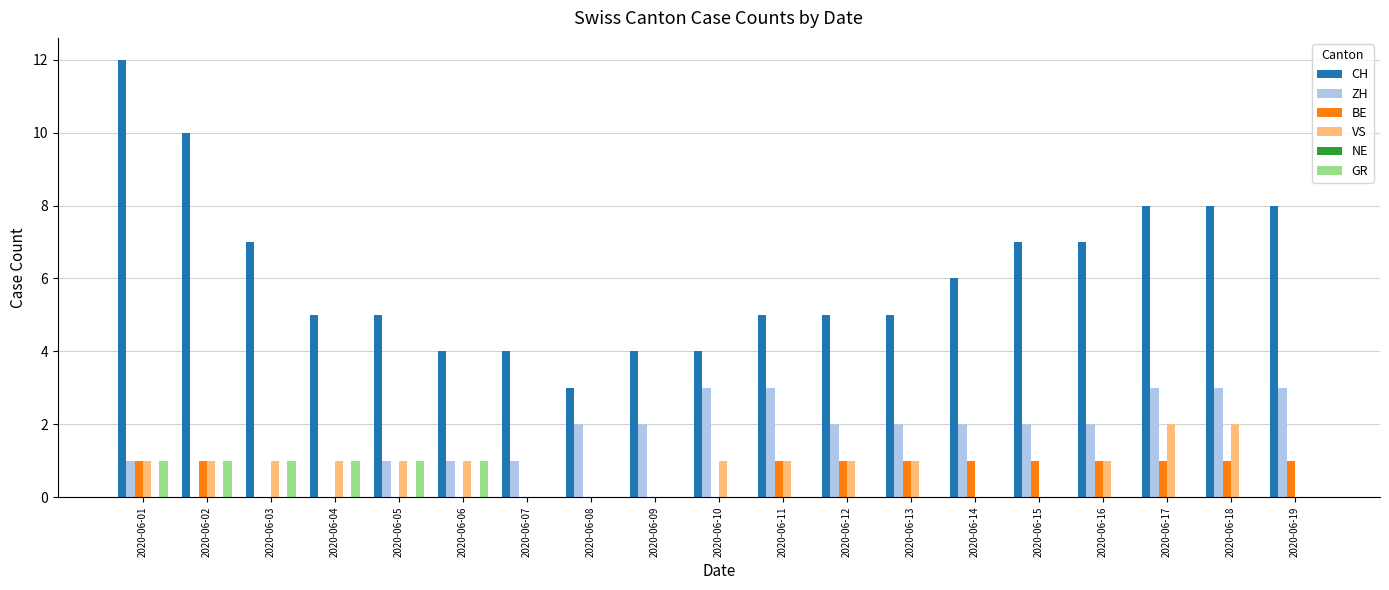

How many data points does each series have?

19